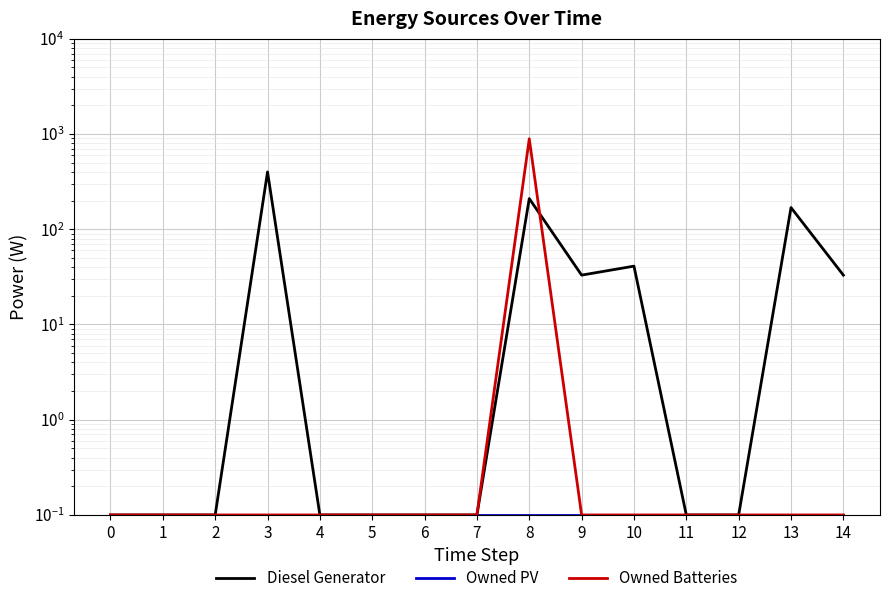

What is the total value across all series at 12?

0.3